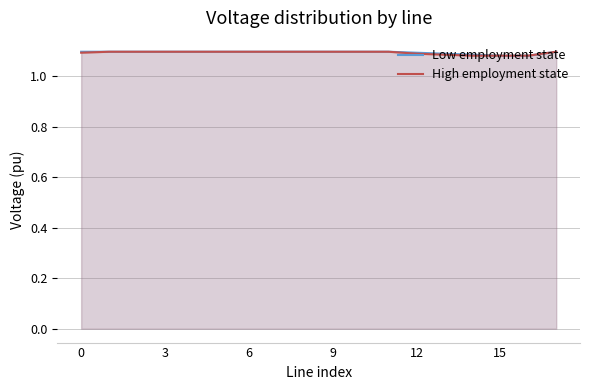

At how many categories does at least one series exceed 1?

18